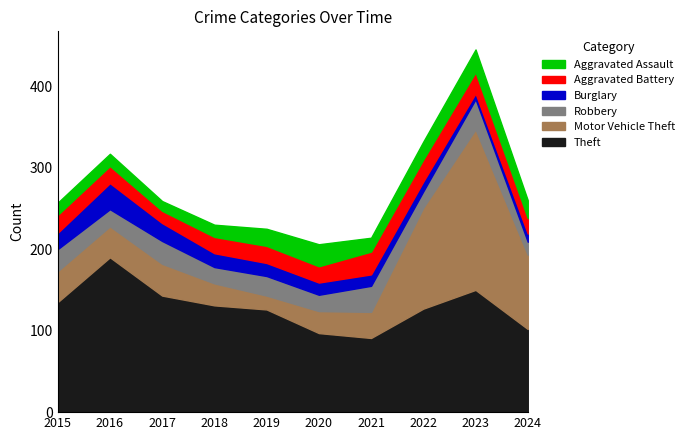

Is it true that Theft equals 126 at 2019?

True